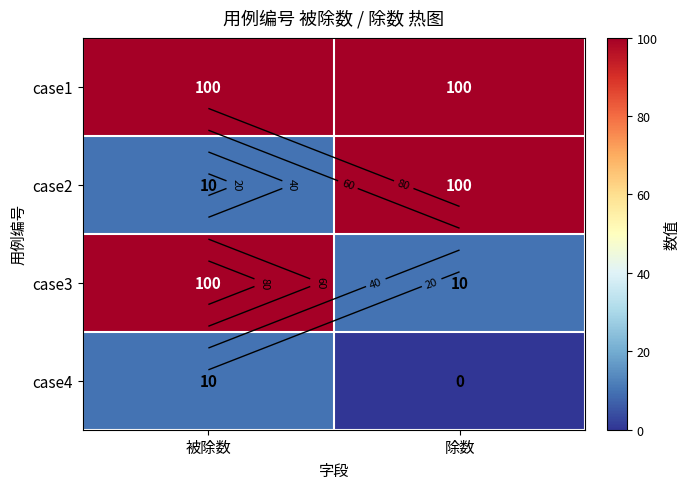

How many case3 values are between 10 and 100?

2